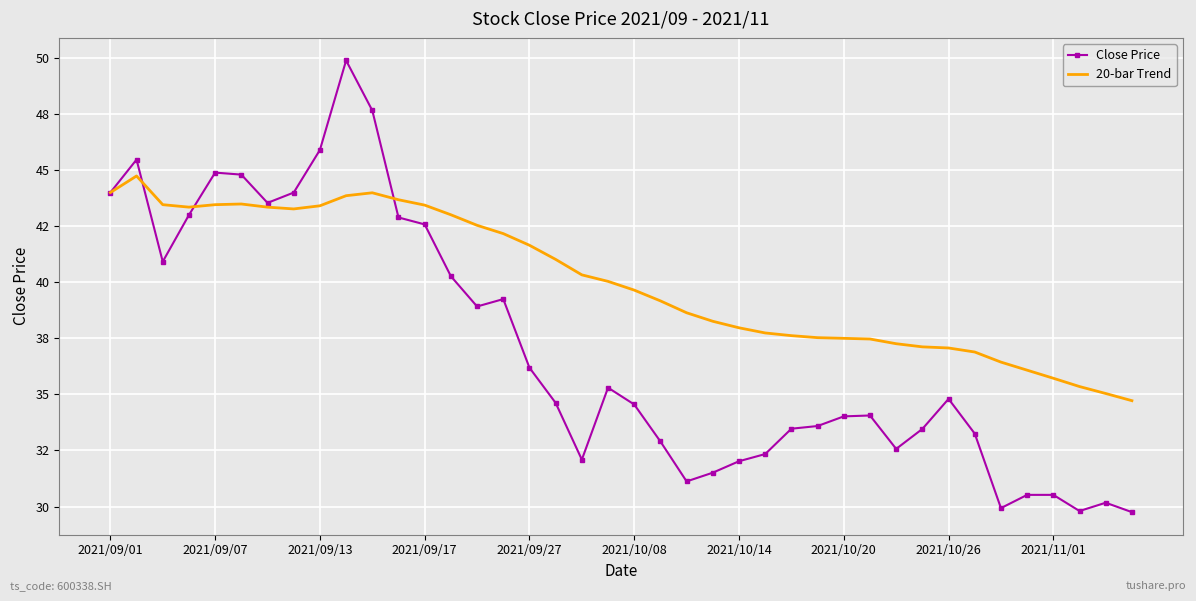

True or false: 20-bar Trend and Close Price cross at least once.

True